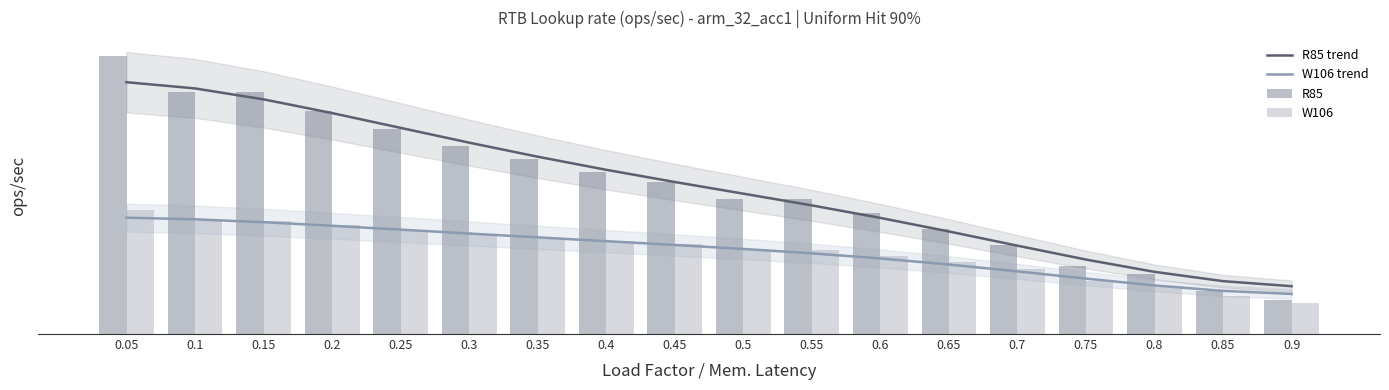

Where is R85 nearest to the value 41524099?

0.45